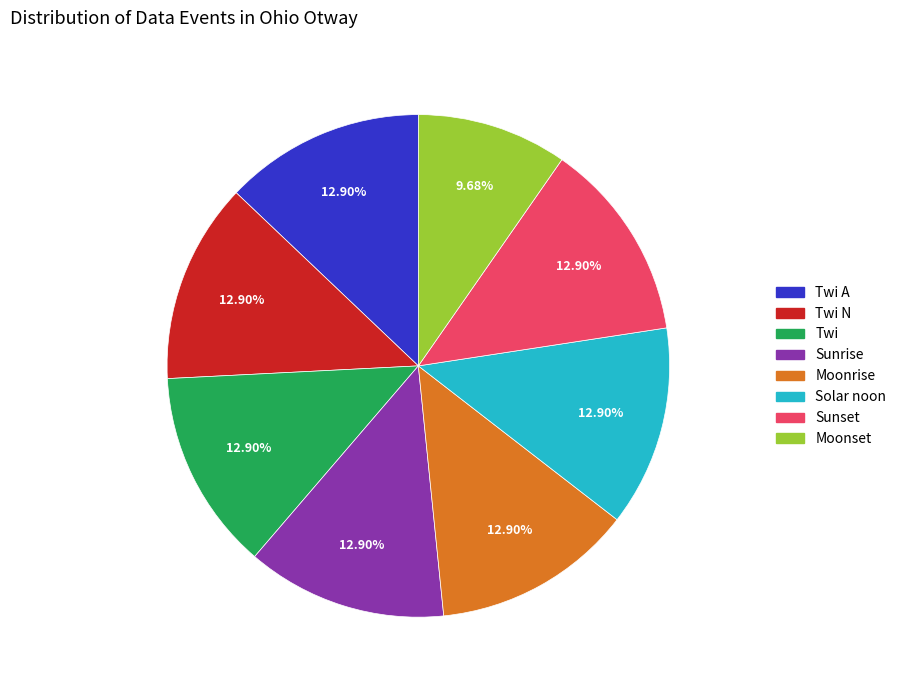

To the nearest percent, what is the difference between the largest and smallest slice percentages?

3%